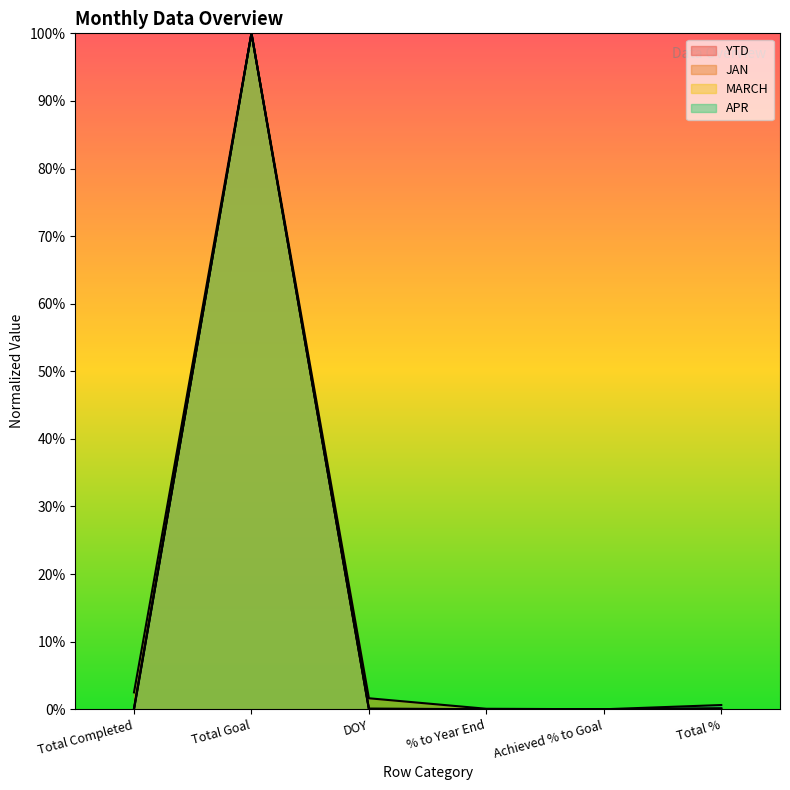

What position from the left is Total Goal?

2